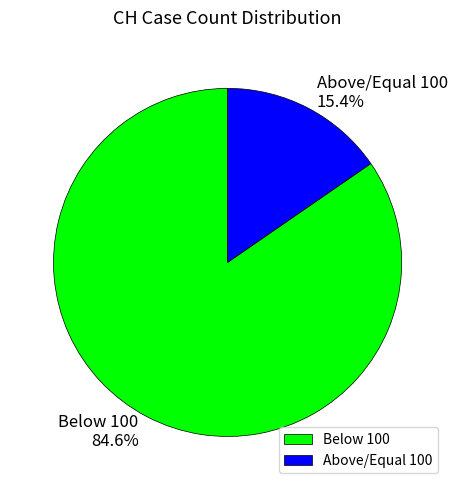

What percentage is NOT represented by Below 100?

15.4%